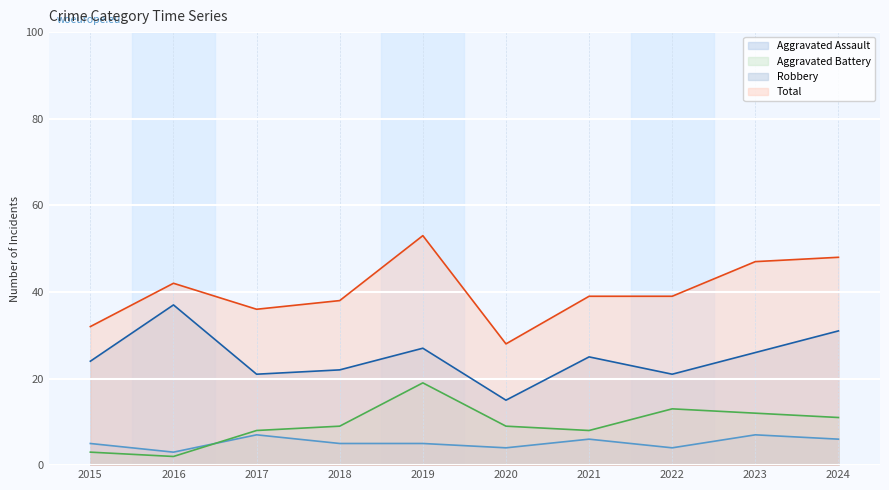

How many lines are shown in the chart?

4